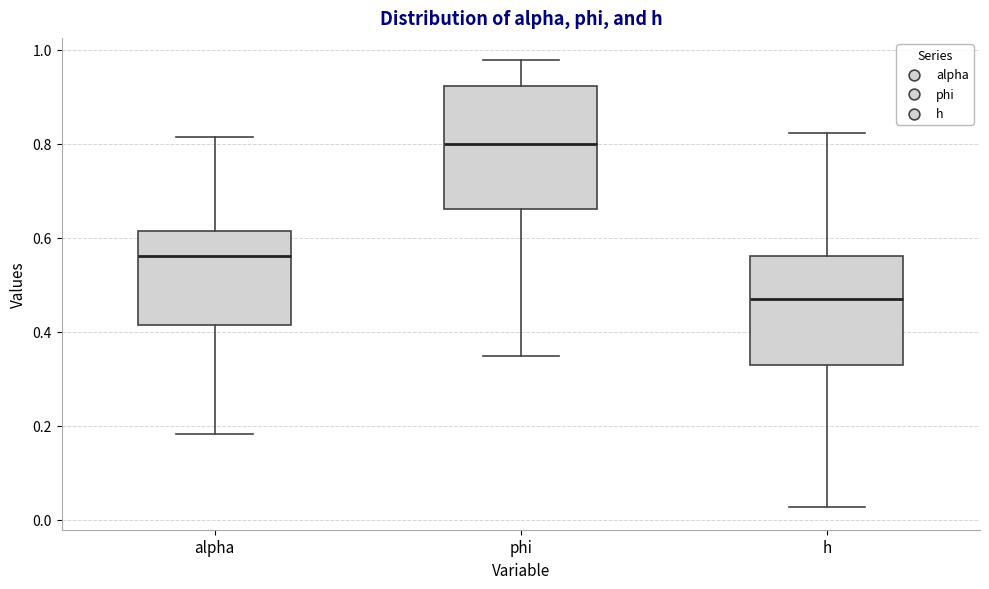

Which box has the lowest median line?

h